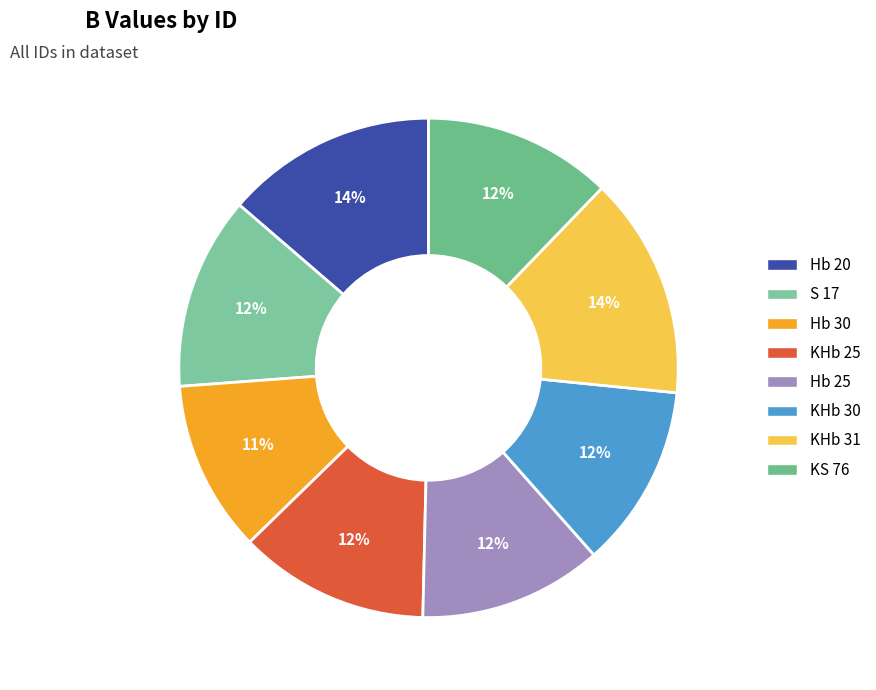

Is it true that Hb 30 is 11% of the pie?

True